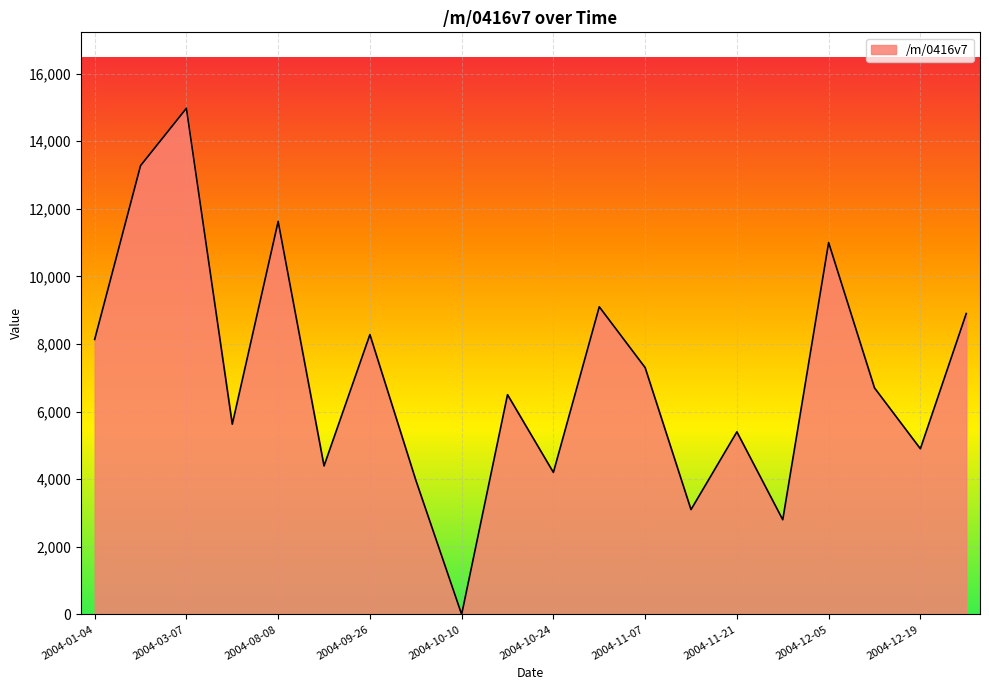

What is the maximum value shown in the chart?

14973.5